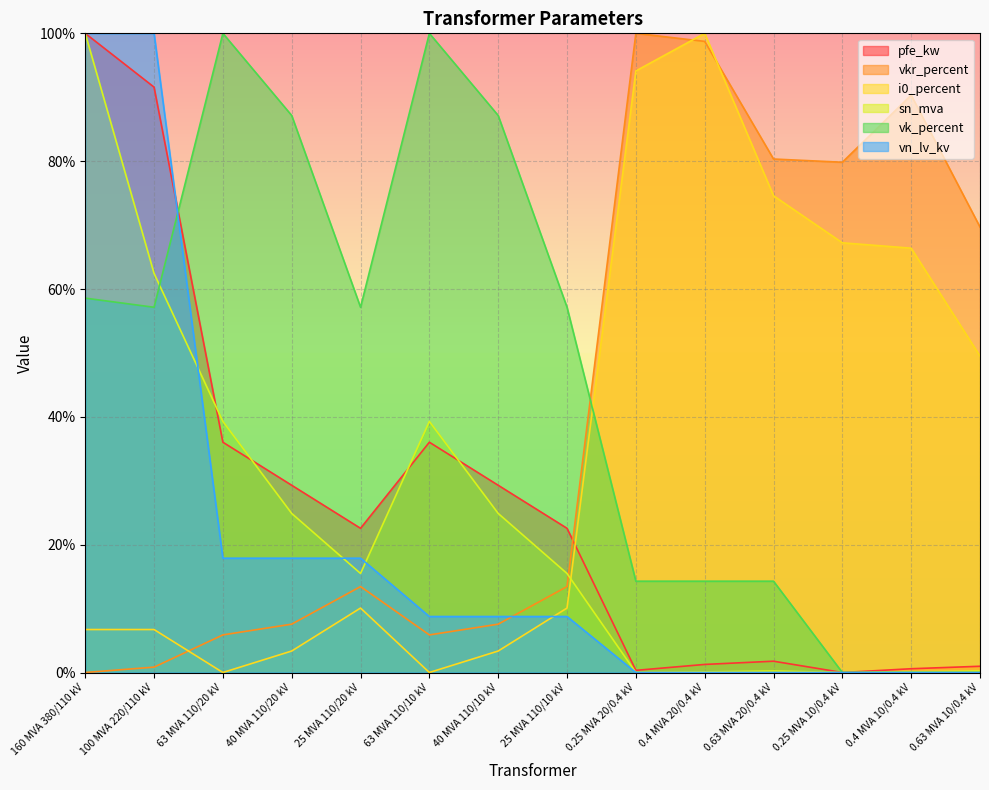

Reading left to right, transcribe all the data shown in this chart.

pfe_kw: 160 MVA 380/110 kV=100.0	100 MVA 220/110 kV=91.6	63 MVA 110/20 kV=36.0	40 MVA 110/20 kV=29.3	25 MVA 110/20 kV=22.6	63 MVA 110/10 kV=36.0	40 MVA 110/10 kV=29.3	25 MVA 110/10 kV=22.6	0.25 MVA 20/0.4 kV=0.3	0.4 MVA 20/0.4 kV=1.3	0.63 MVA 20/0.4 kV=1.8	0.25 MVA 10/0.4 kV=0.0	0.4 MVA 10/0.4 kV=0.6	0.63 MVA 10/0.4 kV=1.0
vkr_percent: 160 MVA 380/110 kV=0.0	100 MVA 220/110 kV=0.8	63 MVA 110/20 kV=5.9	40 MVA 110/20 kV=7.6	25 MVA 110/20 kV=13.4	63 MVA 110/10 kV=5.9	40 MVA 110/10 kV=7.6	25 MVA 110/10 kV=13.4	0.25 MVA 20/0.4 kV=100.0	0.4 MVA 20/0.4 kV=98.7	0.63 MVA 20/0.4 kV=80.3	0.25 MVA 10/0.4 kV=79.8	0.4 MVA 10/0.4 kV=90.3	0.63 MVA 10/0.4 kV=69.7
i0_percent: 160 MVA 380/110 kV=6.7	100 MVA 220/110 kV=6.7	63 MVA 110/20 kV=0.0	40 MVA 110/20 kV=3.4	25 MVA 110/20 kV=10.1	63 MVA 110/10 kV=0.0	40 MVA 110/10 kV=3.4	25 MVA 110/10 kV=10.1	0.25 MVA 20/0.4 kV=94.1	0.4 MVA 20/0.4 kV=100.0	0.63 MVA 20/0.4 kV=74.6	0.25 MVA 10/0.4 kV=67.2	0.4 MVA 10/0.4 kV=66.4	0.63 MVA 10/0.4 kV=49.5
sn_mva: 160 MVA 380/110 kV=100.0	100 MVA 220/110 kV=62.4	63 MVA 110/20 kV=39.3	40 MVA 110/20 kV=24.9	25 MVA 110/20 kV=15.5	63 MVA 110/10 kV=39.3	40 MVA 110/10 kV=24.9	25 MVA 110/10 kV=15.5	0.25 MVA 20/0.4 kV=0.0	0.4 MVA 20/0.4 kV=0.1	0.63 MVA 20/0.4 kV=0.2	0.25 MVA 10/0.4 kV=0.0	0.4 MVA 10/0.4 kV=0.1	0.63 MVA 10/0.4 kV=0.2
vk_percent: 160 MVA 380/110 kV=58.6	100 MVA 220/110 kV=57.1	63 MVA 110/20 kV=100.0	40 MVA 110/20 kV=87.1	25 MVA 110/20 kV=57.1	63 MVA 110/10 kV=100.0	40 MVA 110/10 kV=87.1	25 MVA 110/10 kV=57.1	0.25 MVA 20/0.4 kV=14.3	0.4 MVA 20/0.4 kV=14.3	0.63 MVA 20/0.4 kV=14.3	0.25 MVA 10/0.4 kV=0.0	0.4 MVA 10/0.4 kV=0.0	0.63 MVA 10/0.4 kV=0.0
vn_lv_kv: 160 MVA 380/110 kV=100.0	100 MVA 220/110 kV=100.0	63 MVA 110/20 kV=17.9	40 MVA 110/20 kV=17.9	25 MVA 110/20 kV=17.9	63 MVA 110/10 kV=8.8	40 MVA 110/10 kV=8.8	25 MVA 110/10 kV=8.8	0.25 MVA 20/0.4 kV=0.0	0.4 MVA 20/0.4 kV=0.0	0.63 MVA 20/0.4 kV=0.0	0.25 MVA 10/0.4 kV=0.0	0.4 MVA 10/0.4 kV=0.0	0.63 MVA 10/0.4 kV=0.0